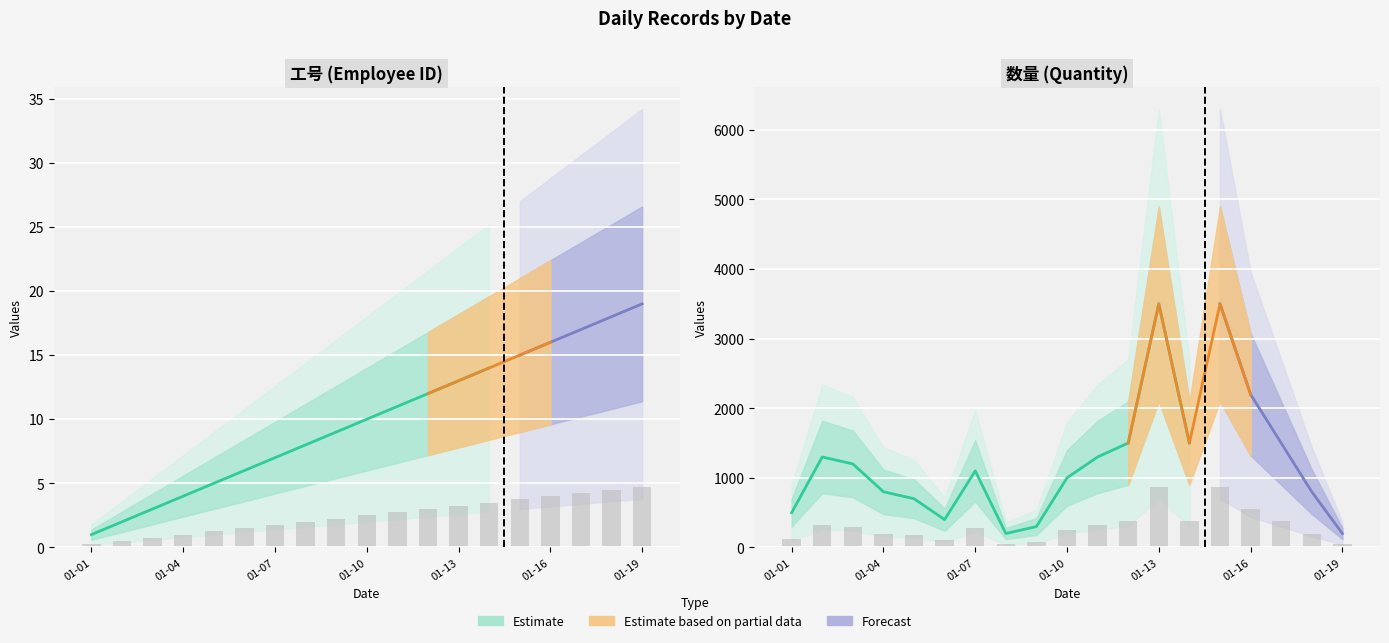

What is the value of the 工号 bar at the 17th from the left?

4.2